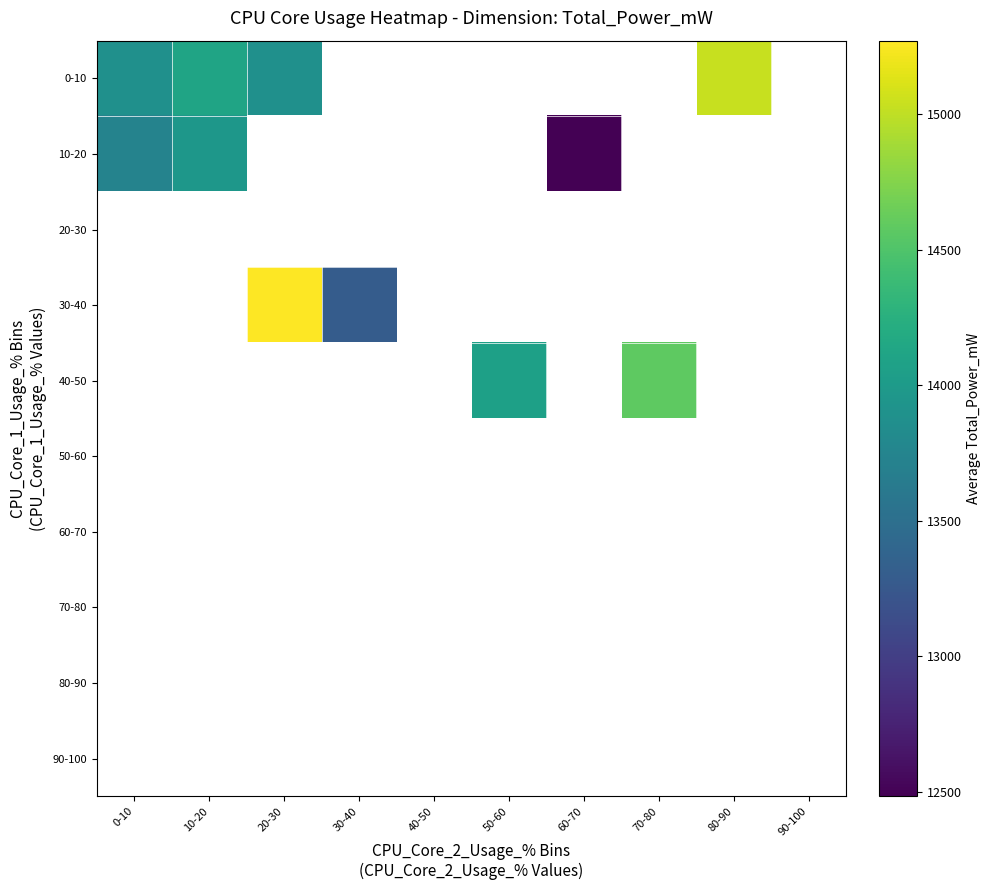

What is the smallest value displayed?

12485.0